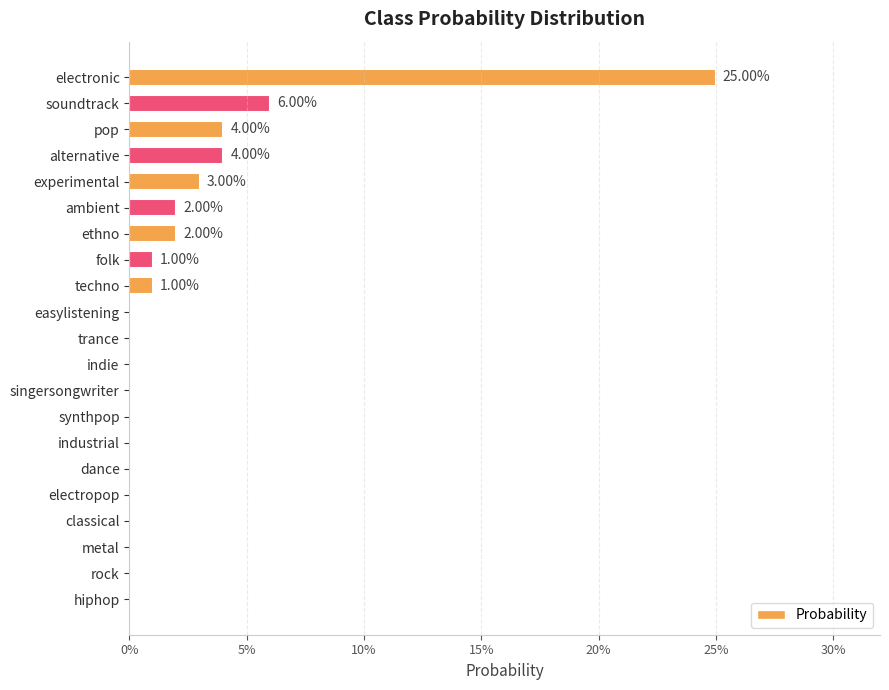

Are the bars horizontal?

Yes